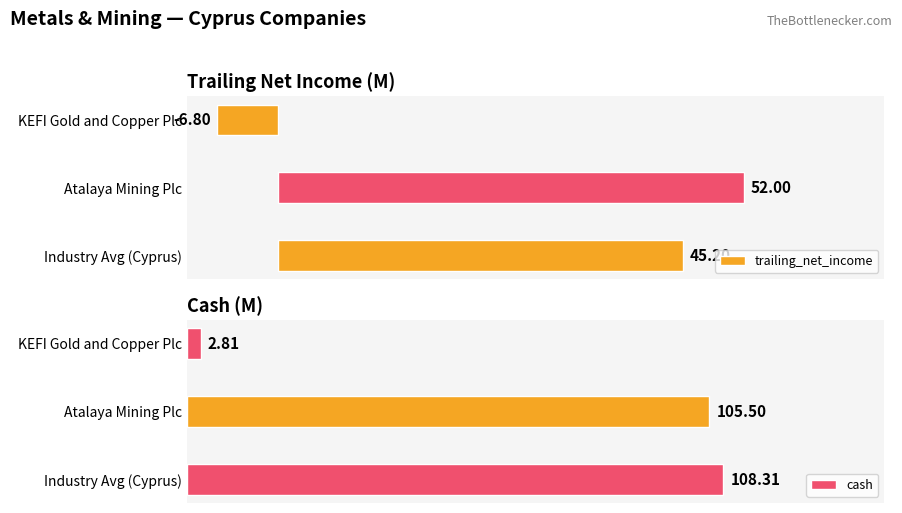

Which category has the highest value in the trailing_net_income series?

Atalaya Mining Plc